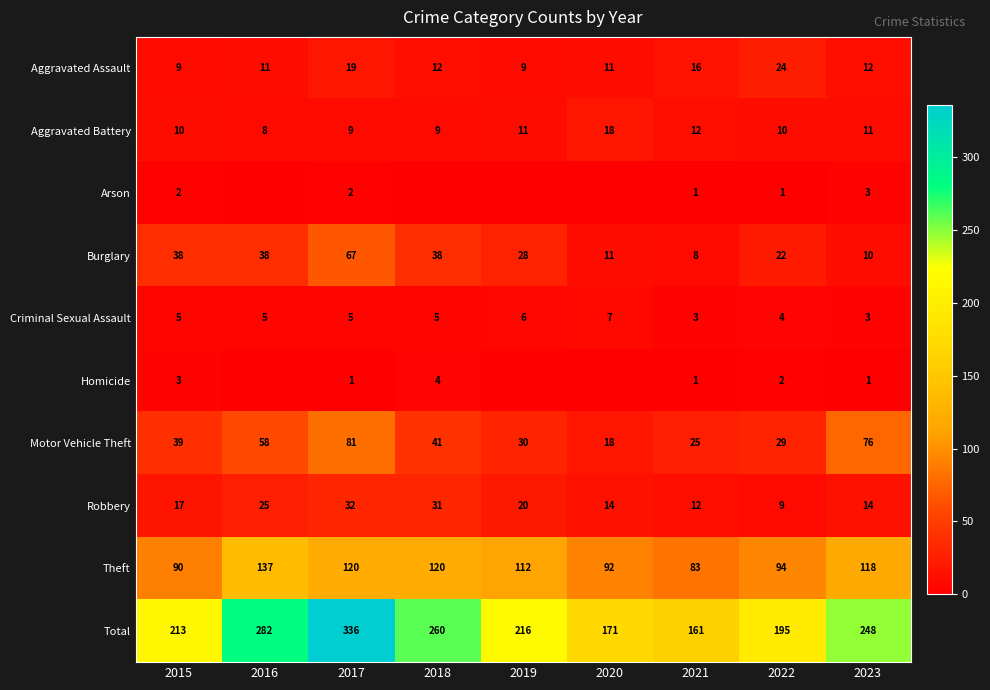

Is it true that Theft equals 94 at 2022?

True